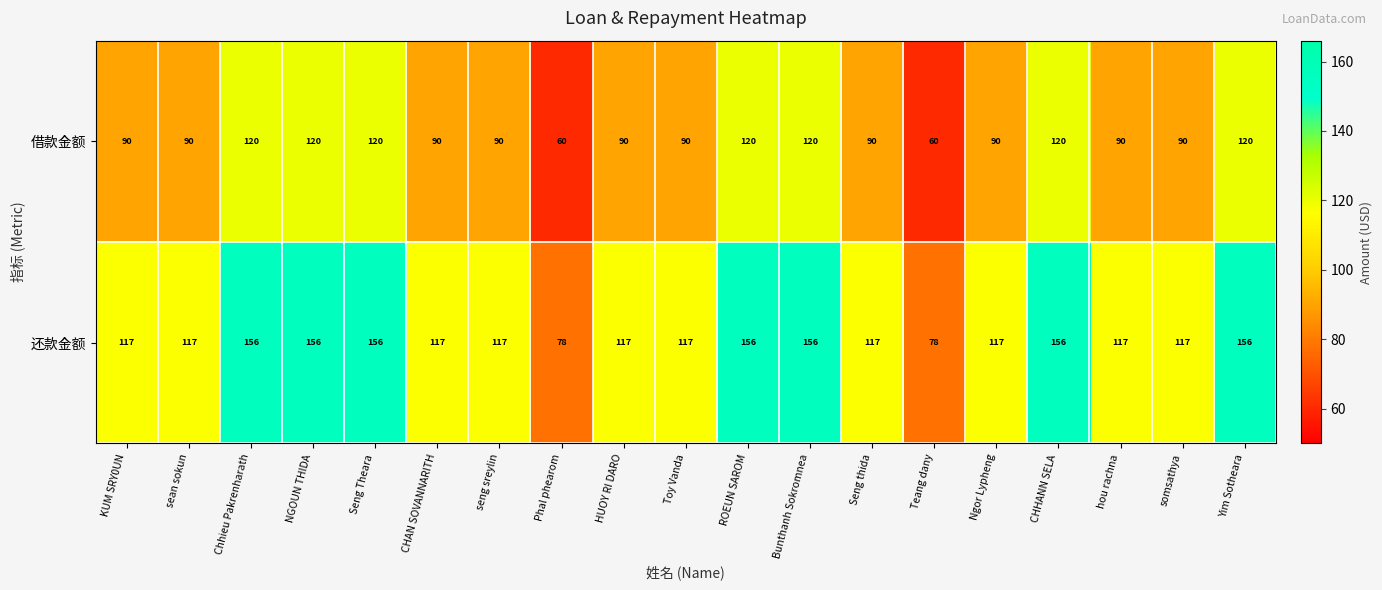

What is the total value across all series at Seng Theara?

276